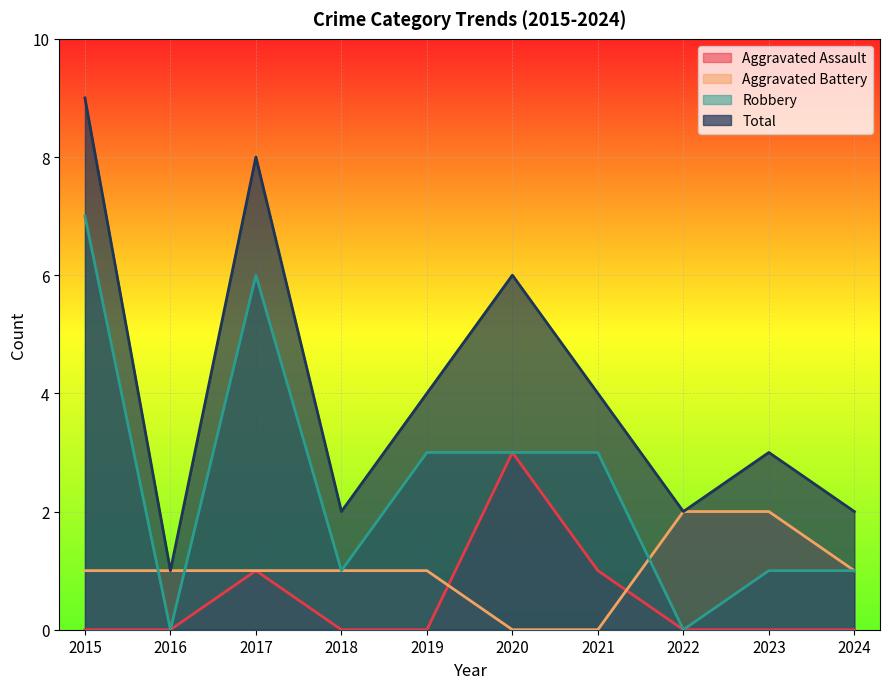

What is the difference between the Aggravated Battery values at 2023 and 2021?

2